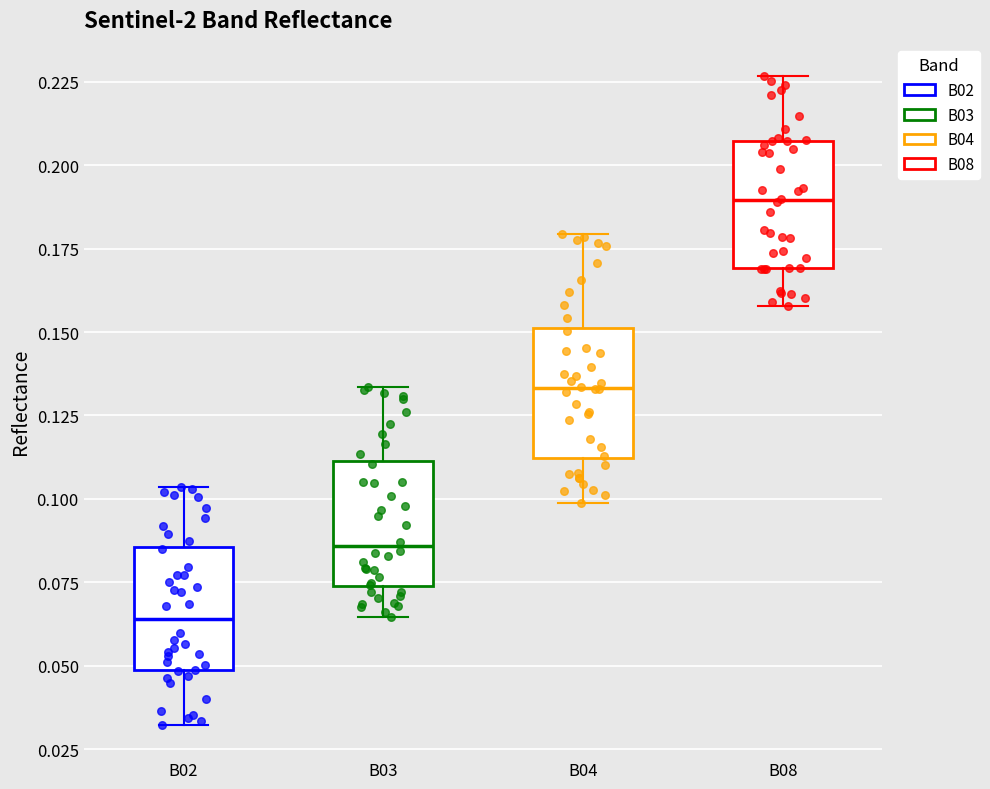

Which box's median line is the highest?

B08